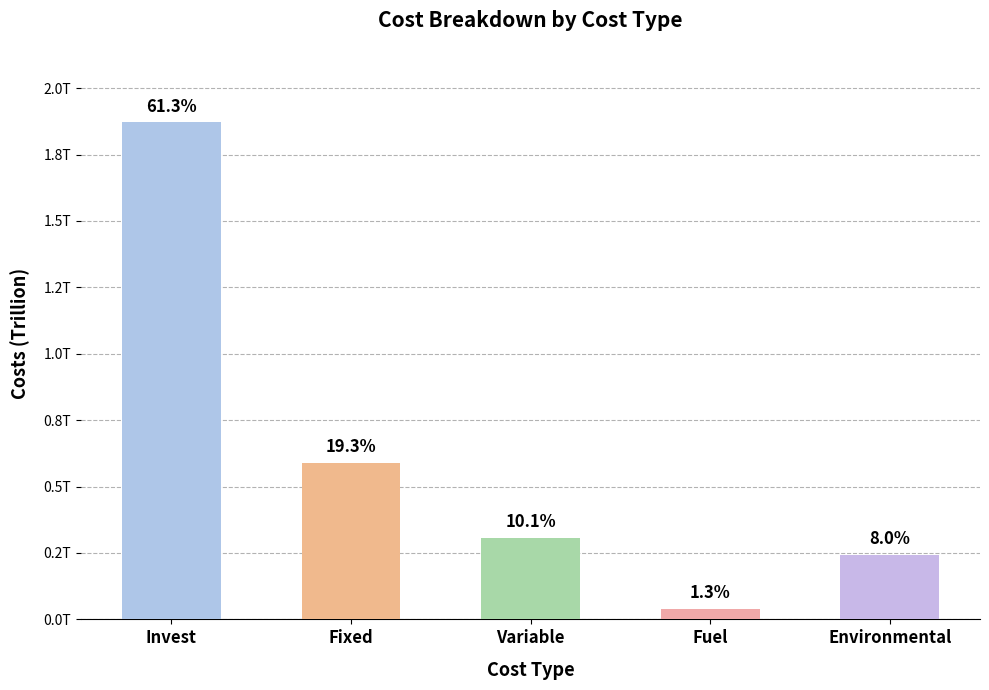

Does the chart contain stacked bars?

No